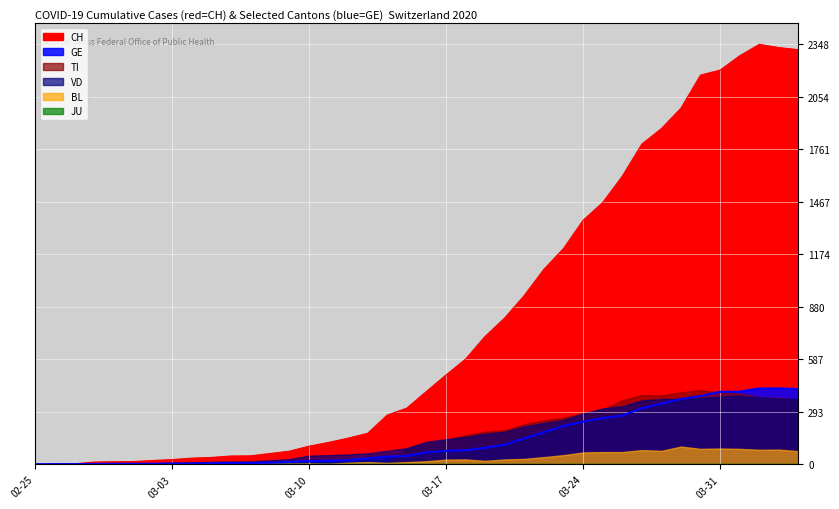

Rank the series by their maximum value, from highest to lowest.

CH, GE, TI, VD, BL, JU